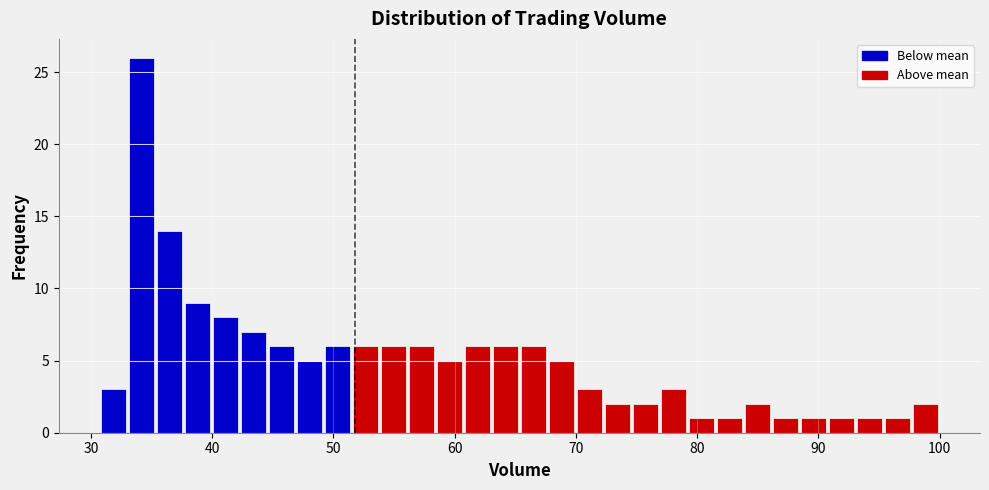

Around what value on the x-axis is the tallest bar? Give the approximate position of its centre, as read against the axis.

34